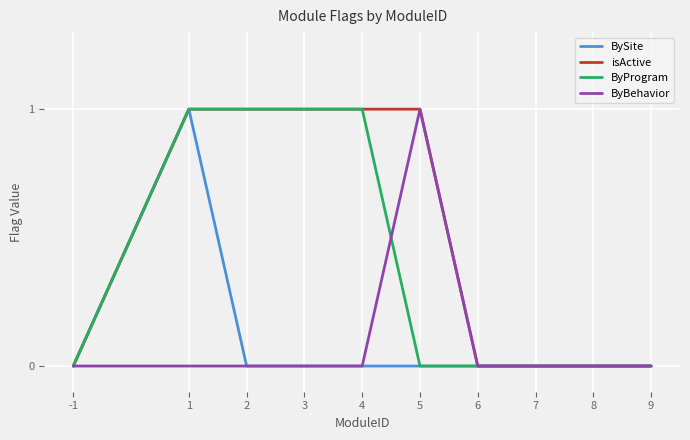

The value of ByBehavior at 2 is -1. True or false?

False